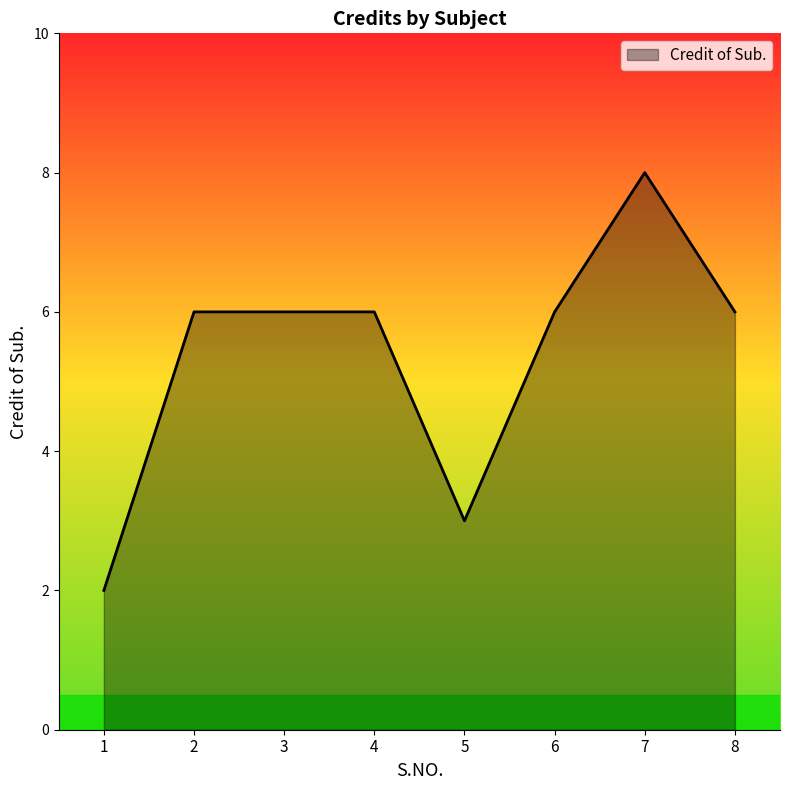

What is the difference between the second highest and second lowest values?

3